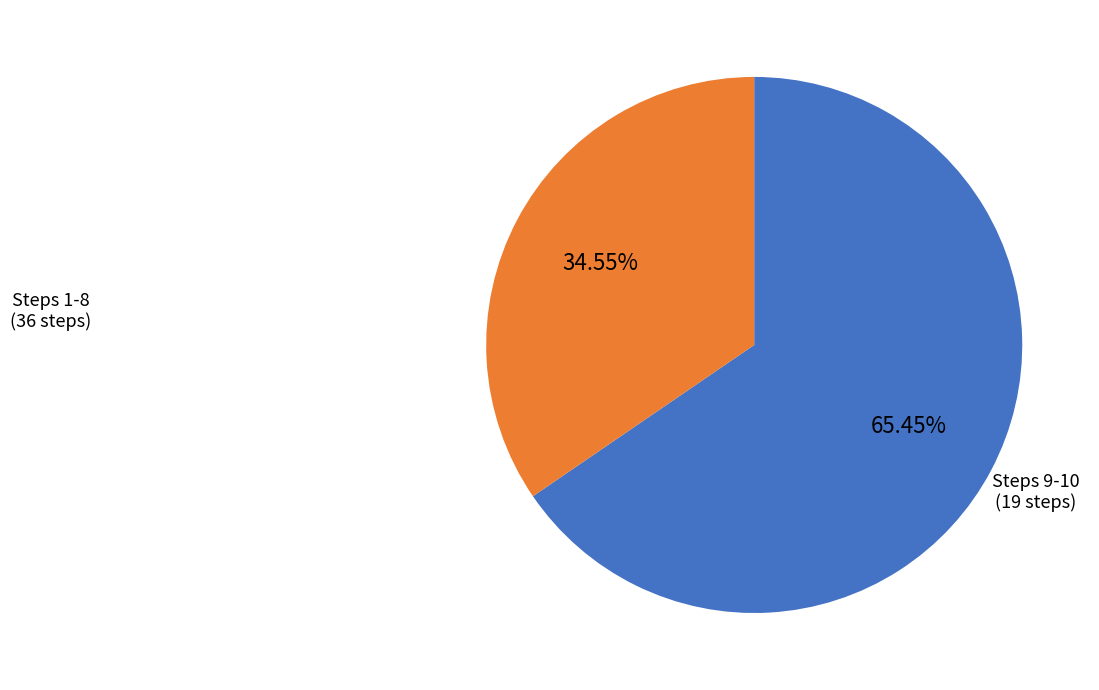

Is there any slice that represents more than half of the pie?

Yes